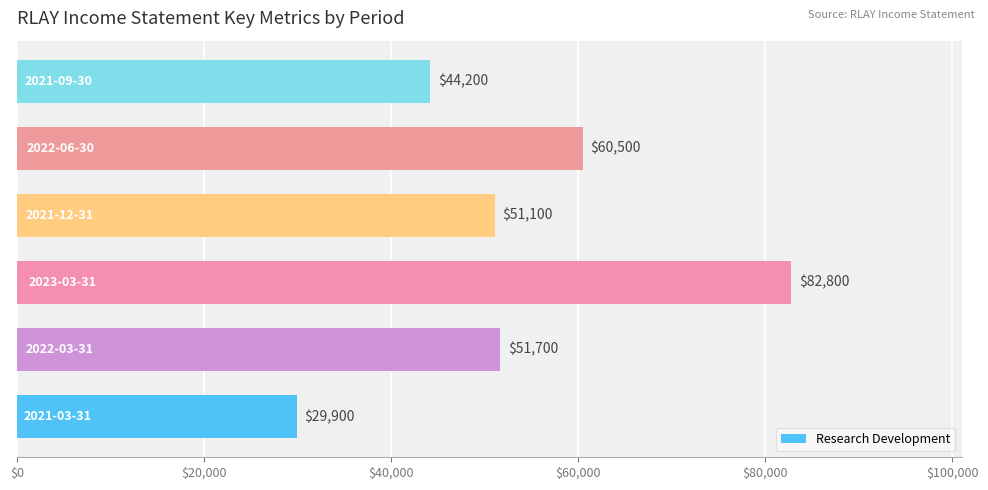

Count the number of categories in the chart.

6